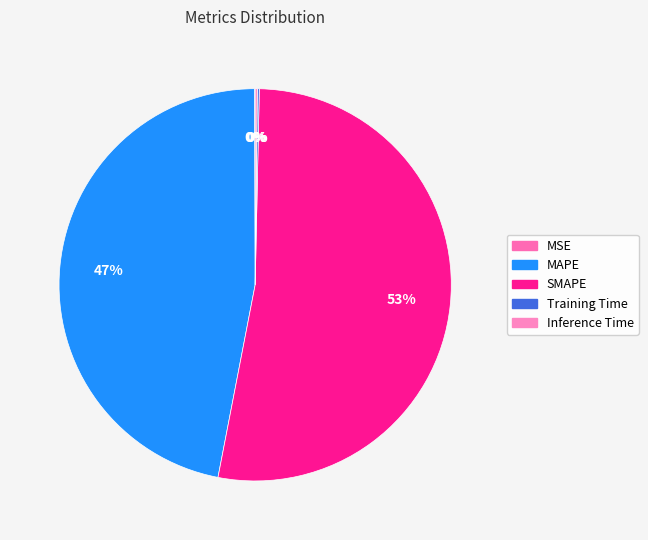

Combined, do Training Time and Inference Time account for over 50%?

No